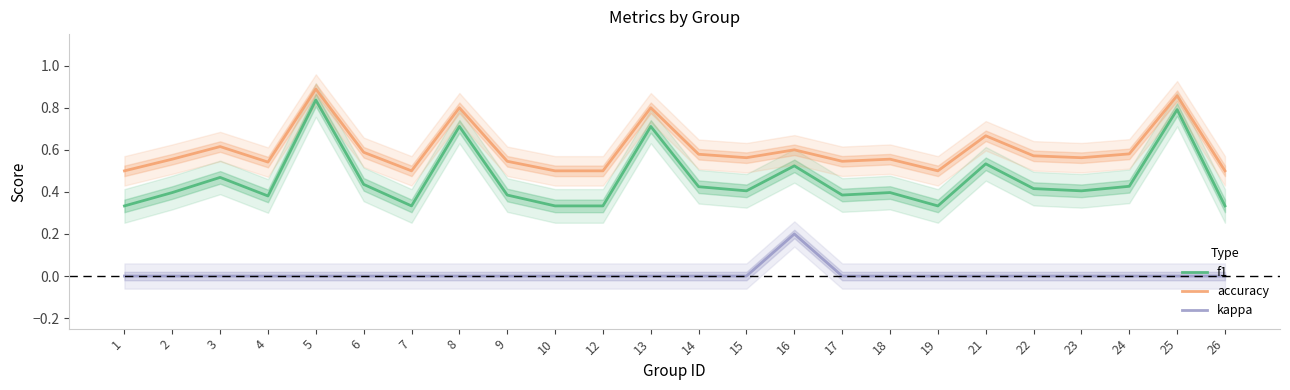

Reading right to left, what are all the values shown in this chart?

f1: 0.3	0.8	0.4	0.4	0.4	0.5	0.3	0.4	0.4	0.5	0.4	0.4	0.7	0.3	0.3	0.4	0.7	0.3	0.4	0.8	0.4	0.5	0.4	0.3
accuracy: 0.5	0.9	0.6	0.6	0.6	0.7	0.5	0.6	0.5	0.6	0.6	0.6	0.8	0.5	0.5	0.5	0.8	0.5	0.6	0.9	0.5	0.6	0.6	0.5
kappa: 0.0	0.0	0.0	0.0	0.0	0.0	0.0	0.0	0.0	0.2	0.0	0.0	0.0	0.0	0.0	0.0	0.0	0.0	0.0	0.0	0.0	0.0	0.0	0.0